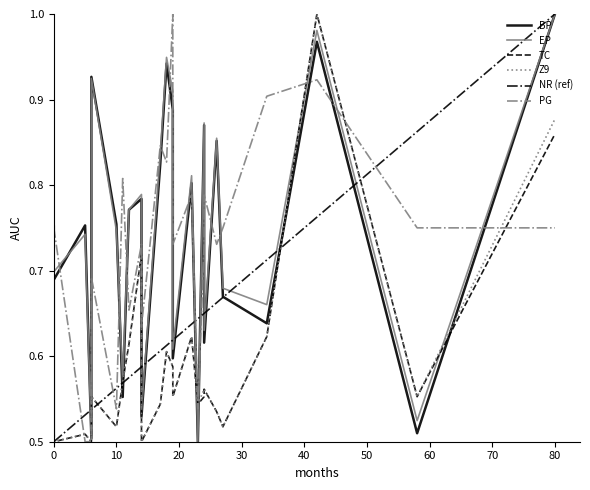

True or false: Z9 and TC intersect in this chart.

False